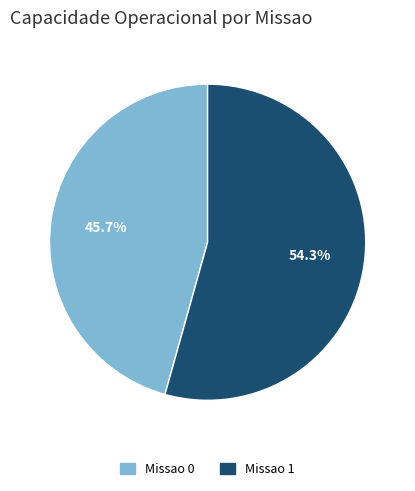

What is the largest slice in the pie chart?

Missao 1